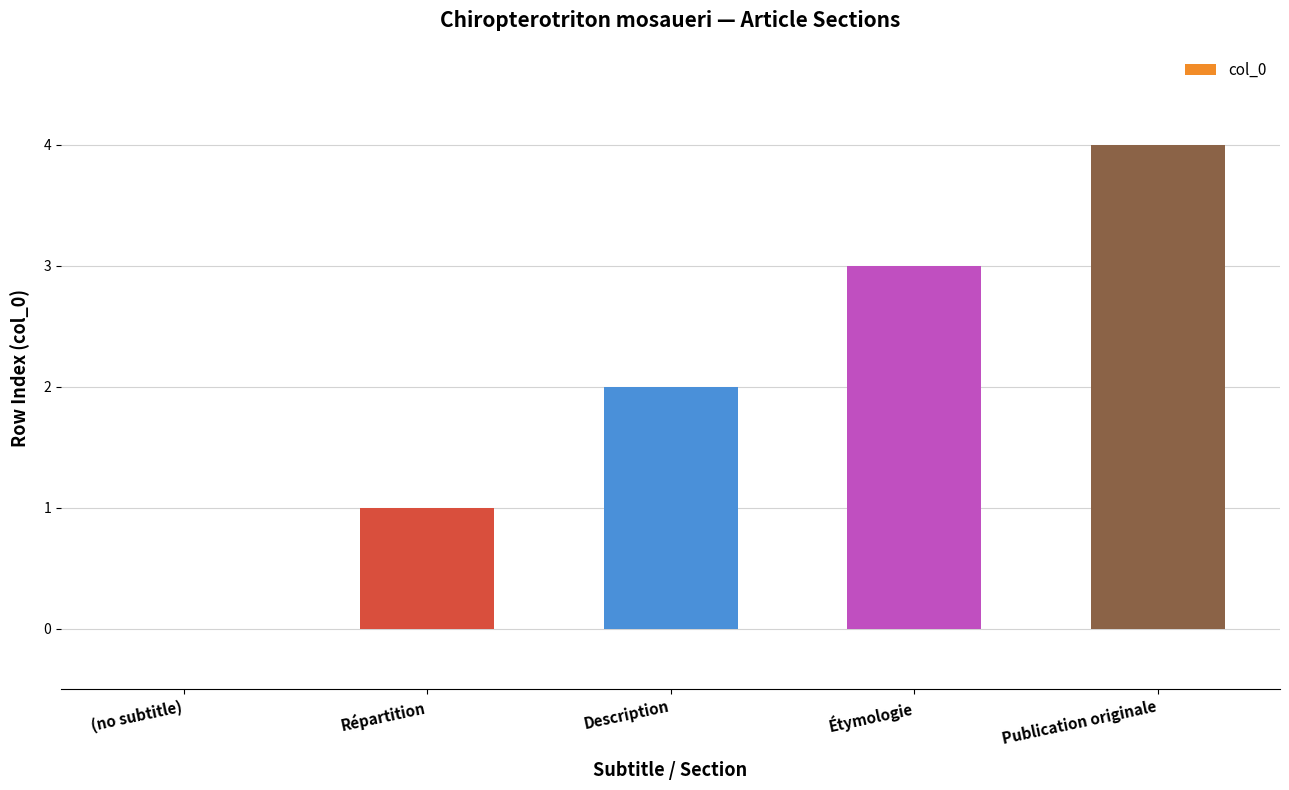

Reading left to right, list all the values displayed in this chart.

0	1	2	3	4